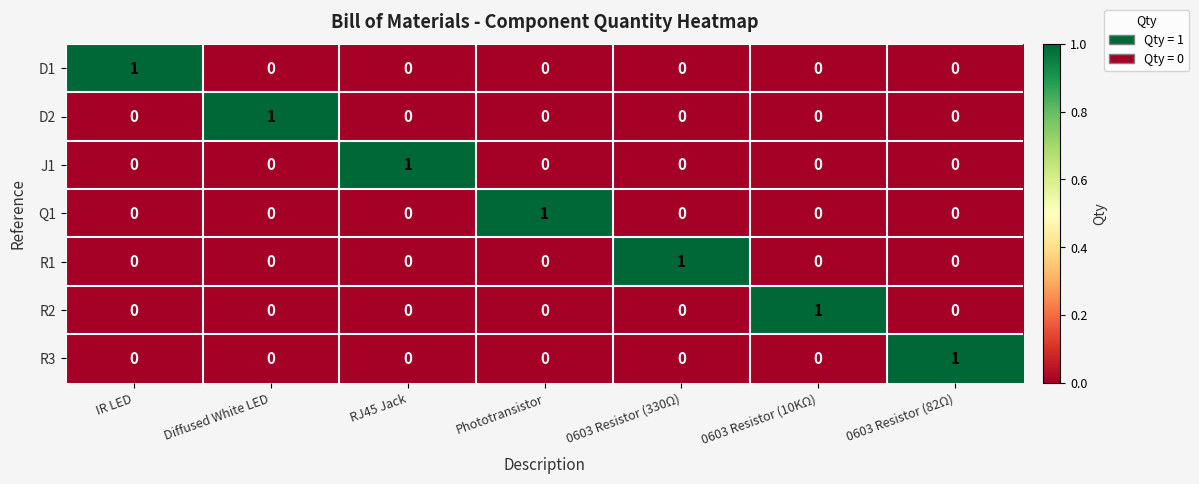

At how many categories does at least one series exceed 0?

7